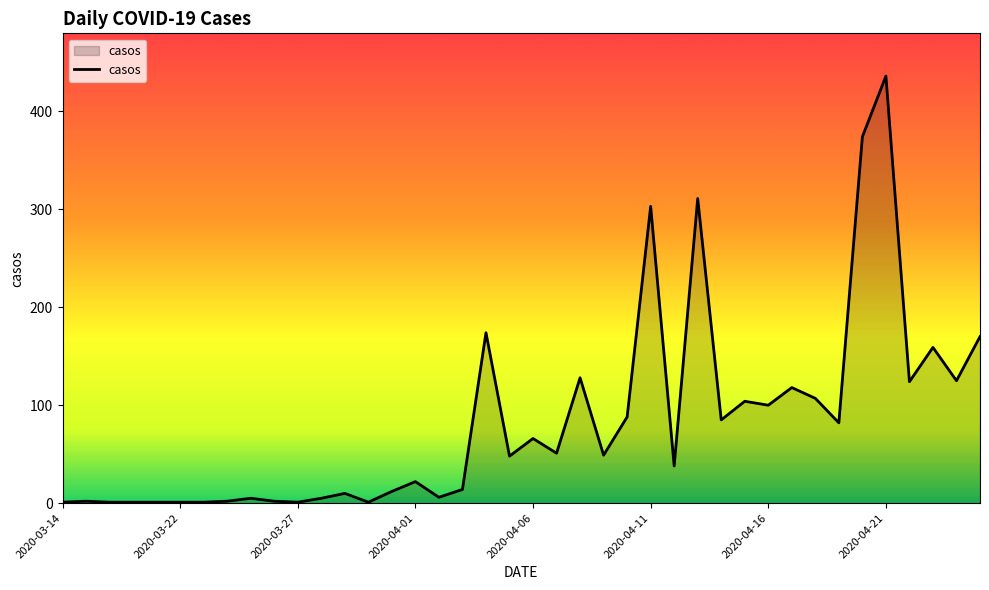

What is the difference between the maximum and minimum values?

435